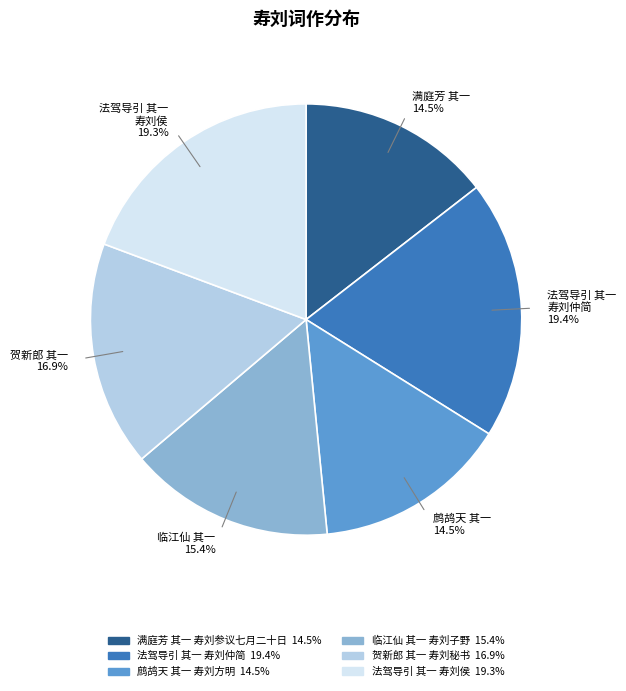

Do 法驾导引 其一 寿刘侯 19.3% and 贺新郎 其一 16.9% together represent more than half of the pie?

No